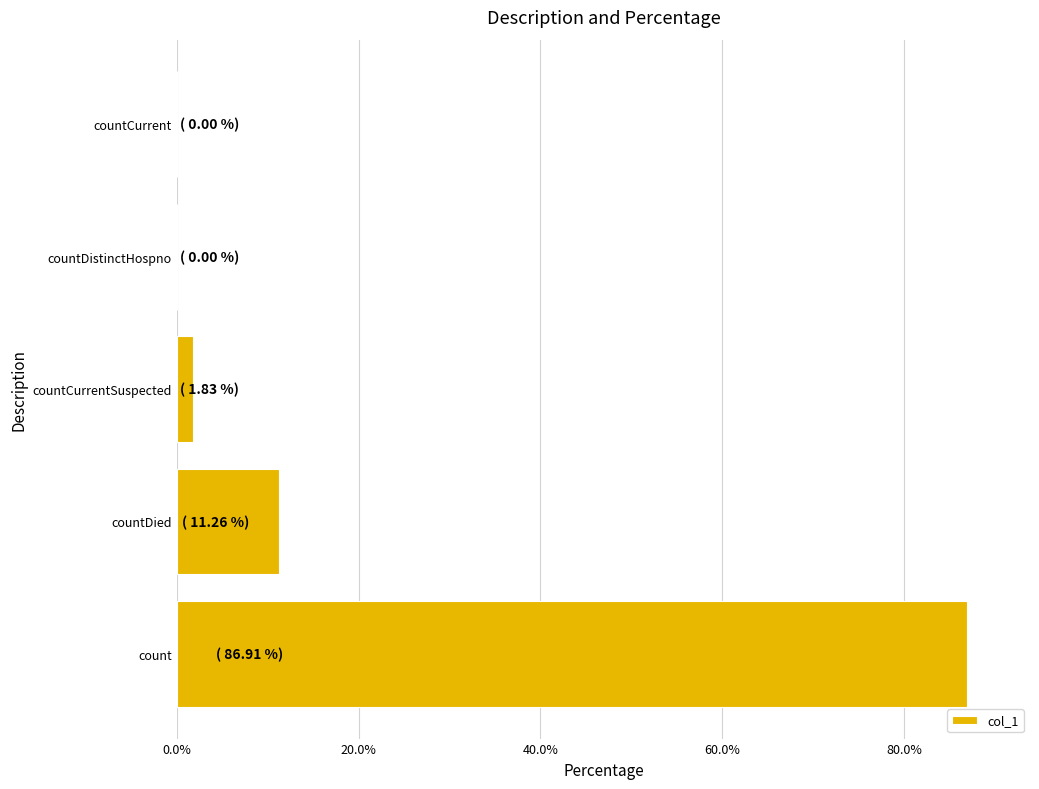

What is the change in value from countDied to countDistinctHospno?

-11.3